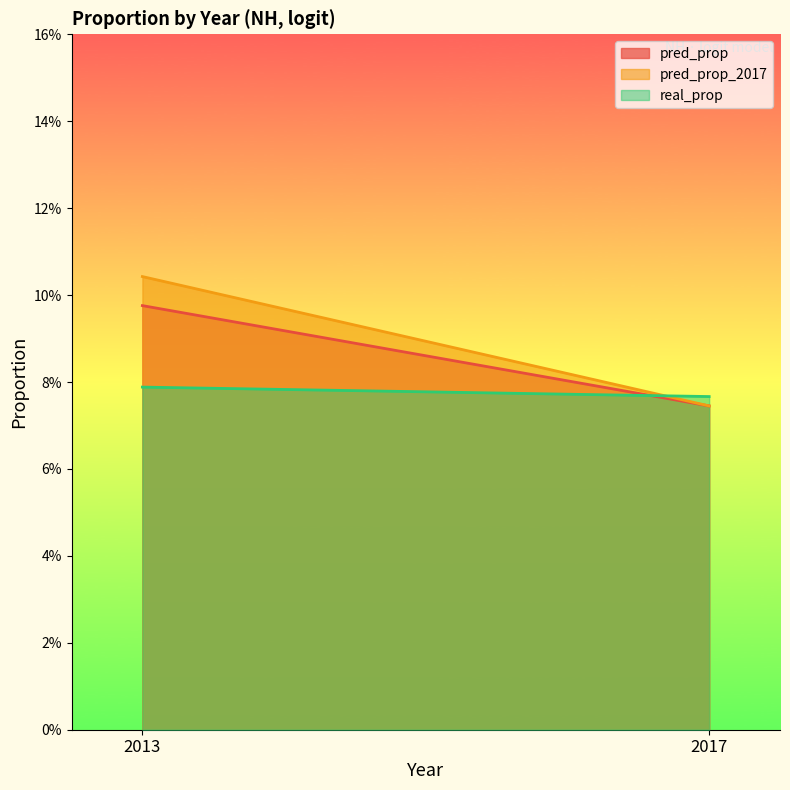

Rank the series by their average value, from highest to lowest.

pred_prop_2017, pred_prop, real_prop